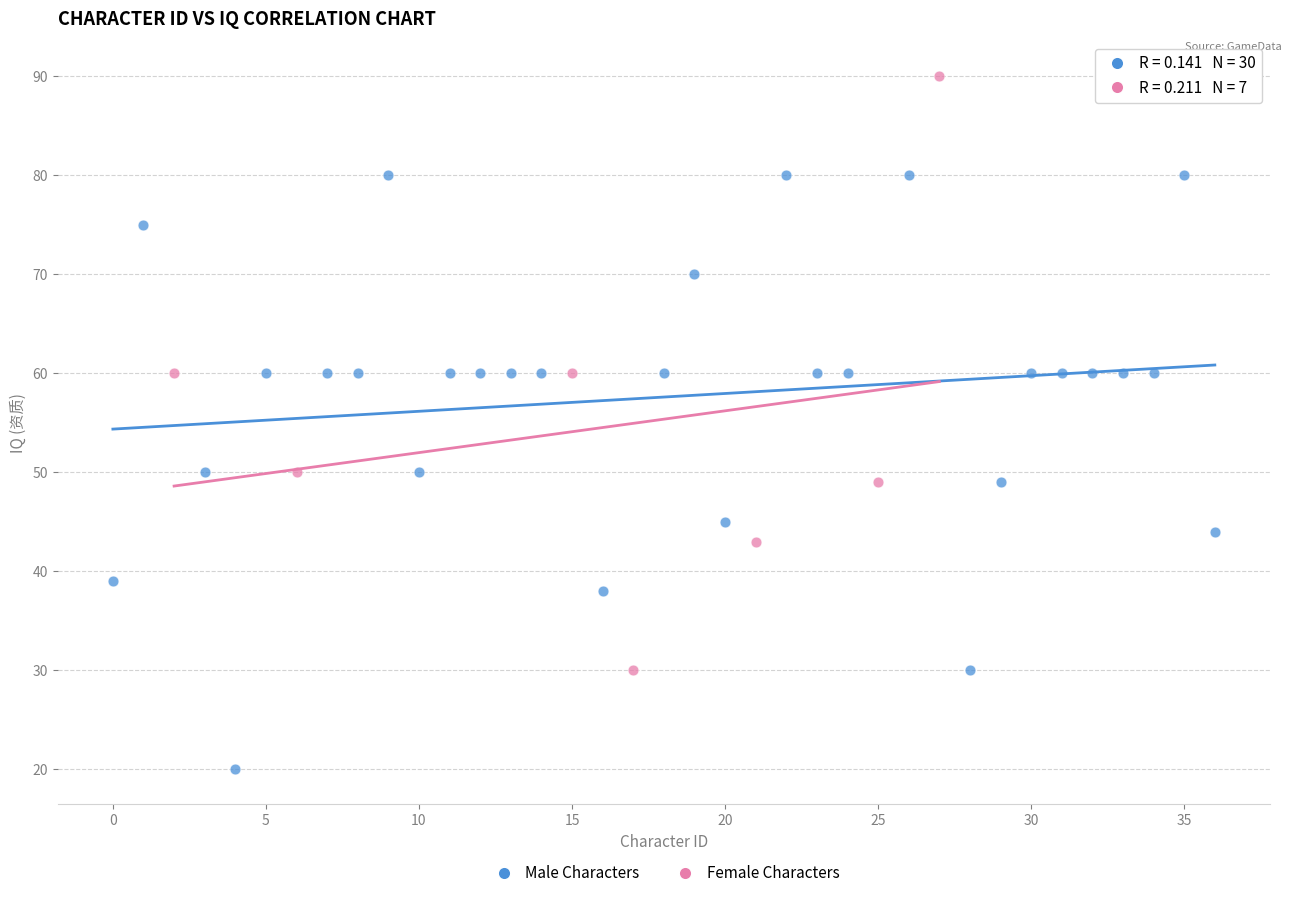

Which series contains the lowest Y value?

Male Characters